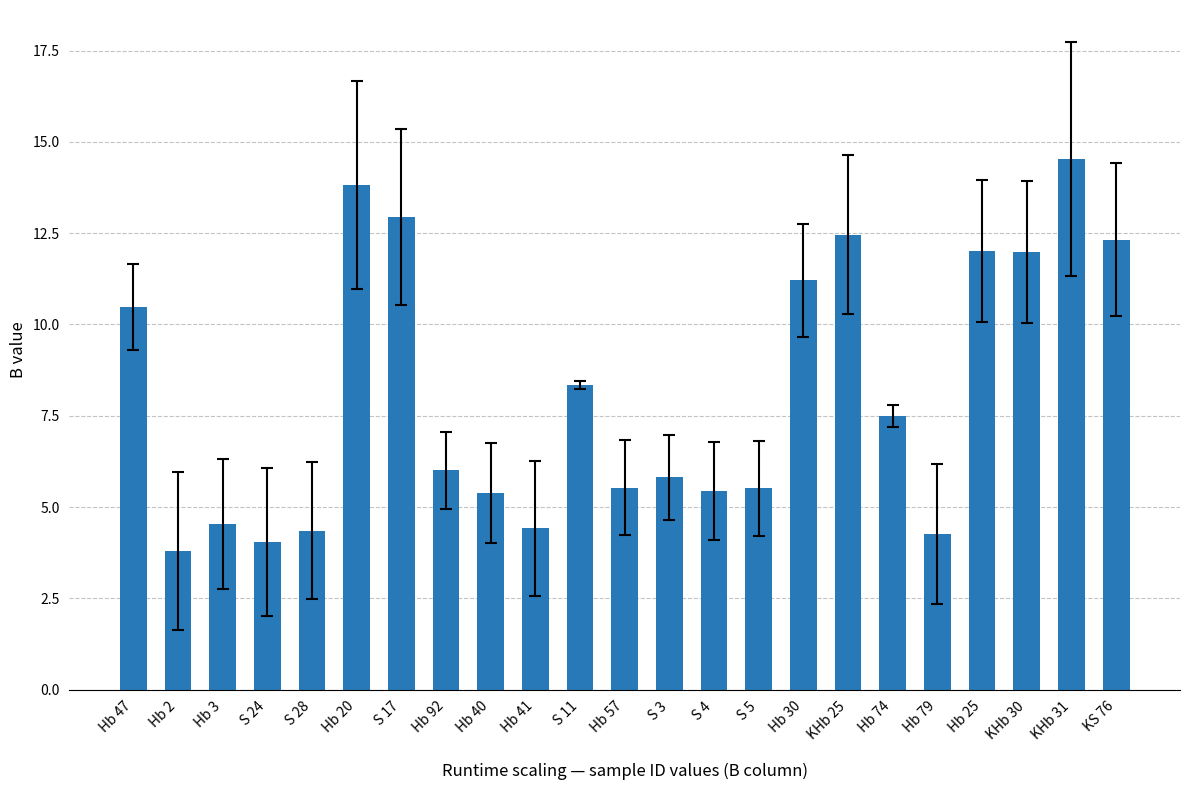

Where is the data nearest to the value 9?

S 11